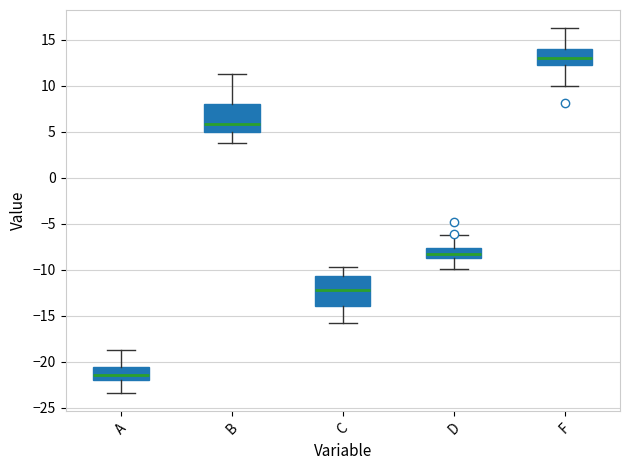

Where does the median line of the box for B sit on the y-axis? The values are not printed on the chart, so give them approximately, as read against the axis.

6.0